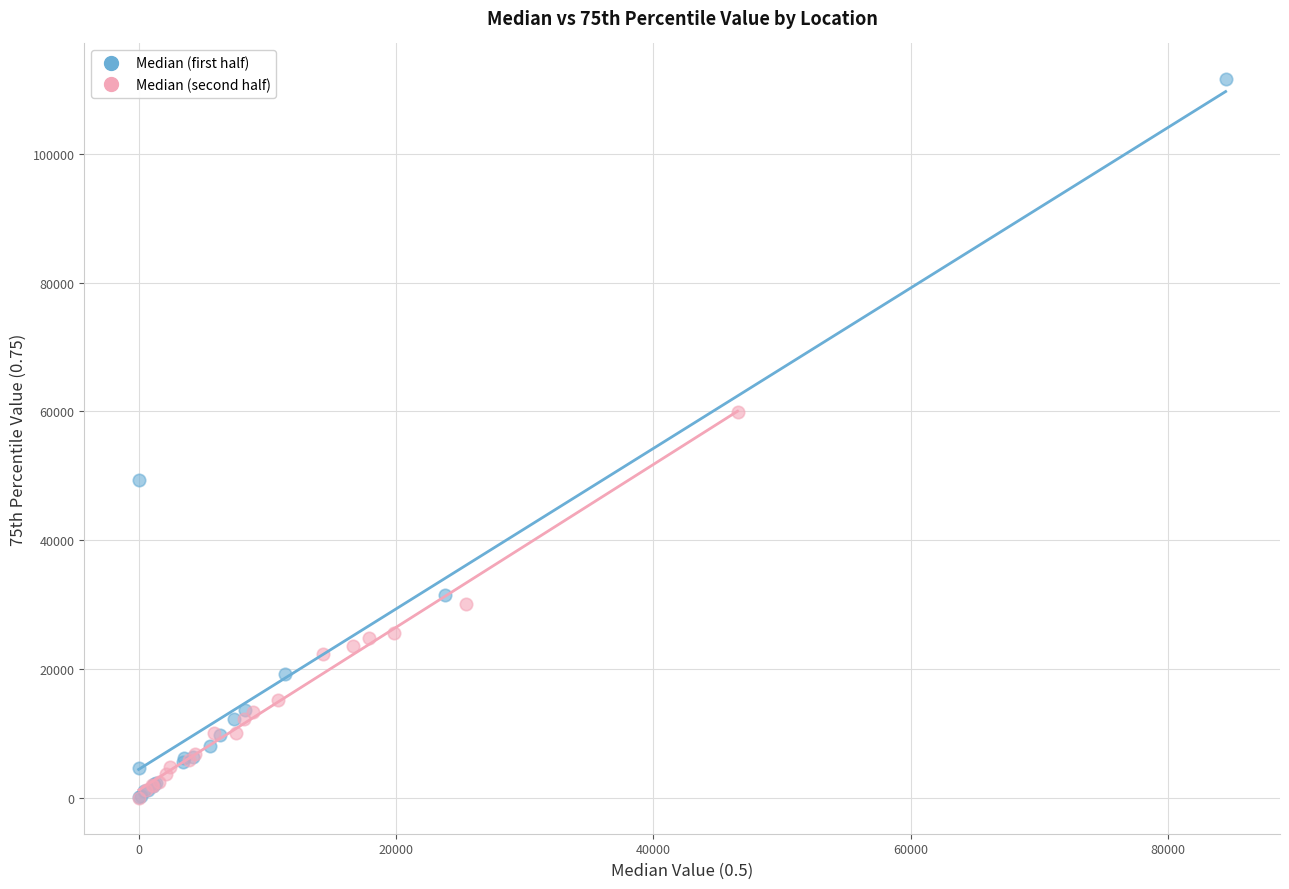

What are all the series names shown in the legend?

Median (first half), Median (second half)